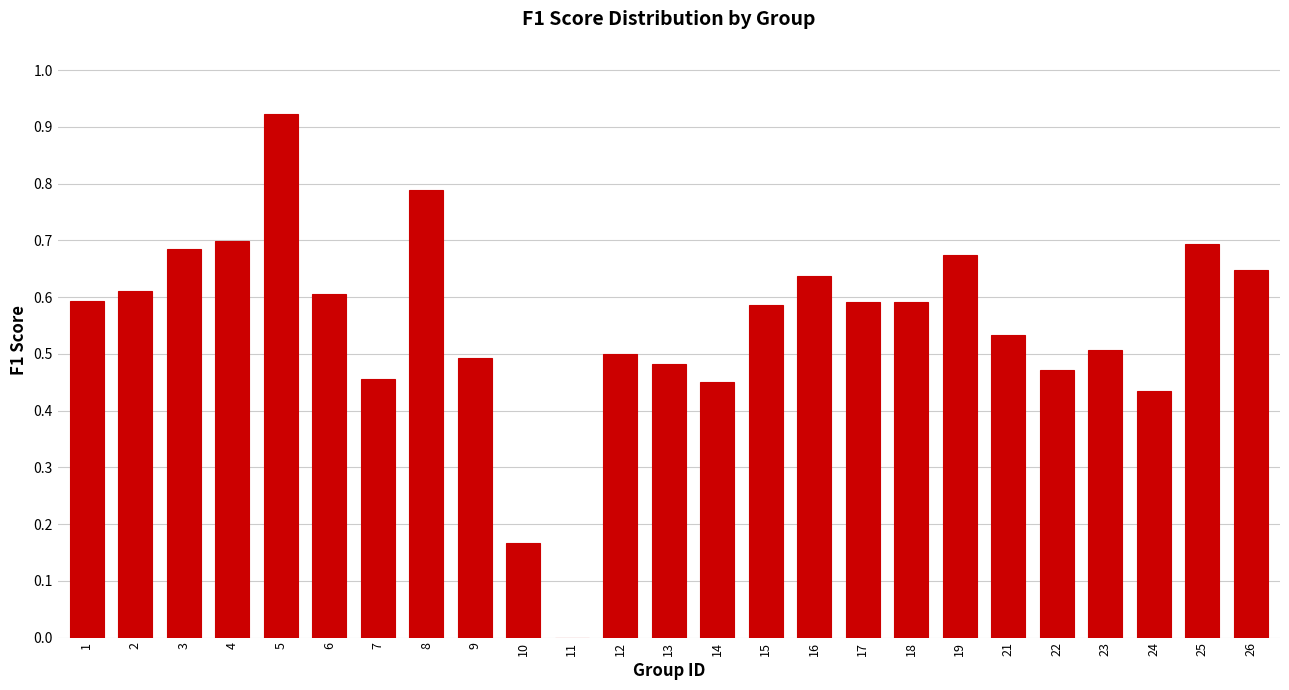

The value at 19 is 0.4. True or false?

False